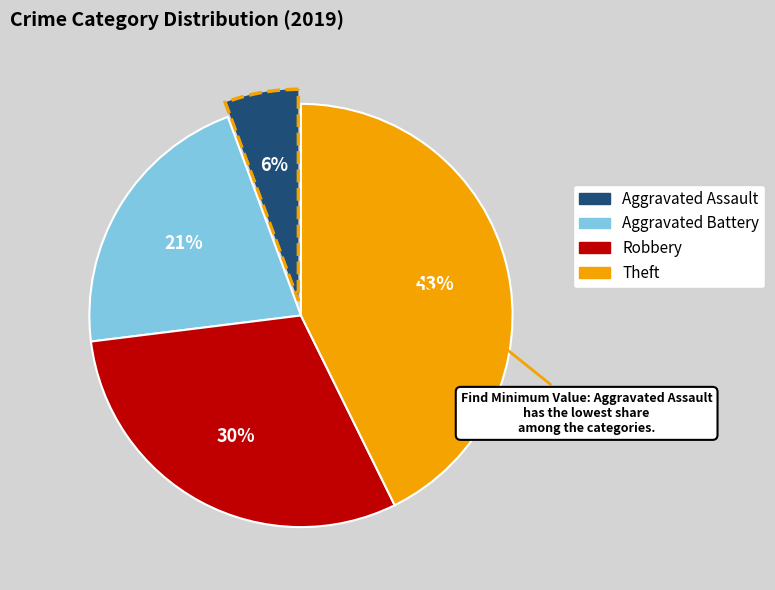

Count the number of slices in the pie.

4